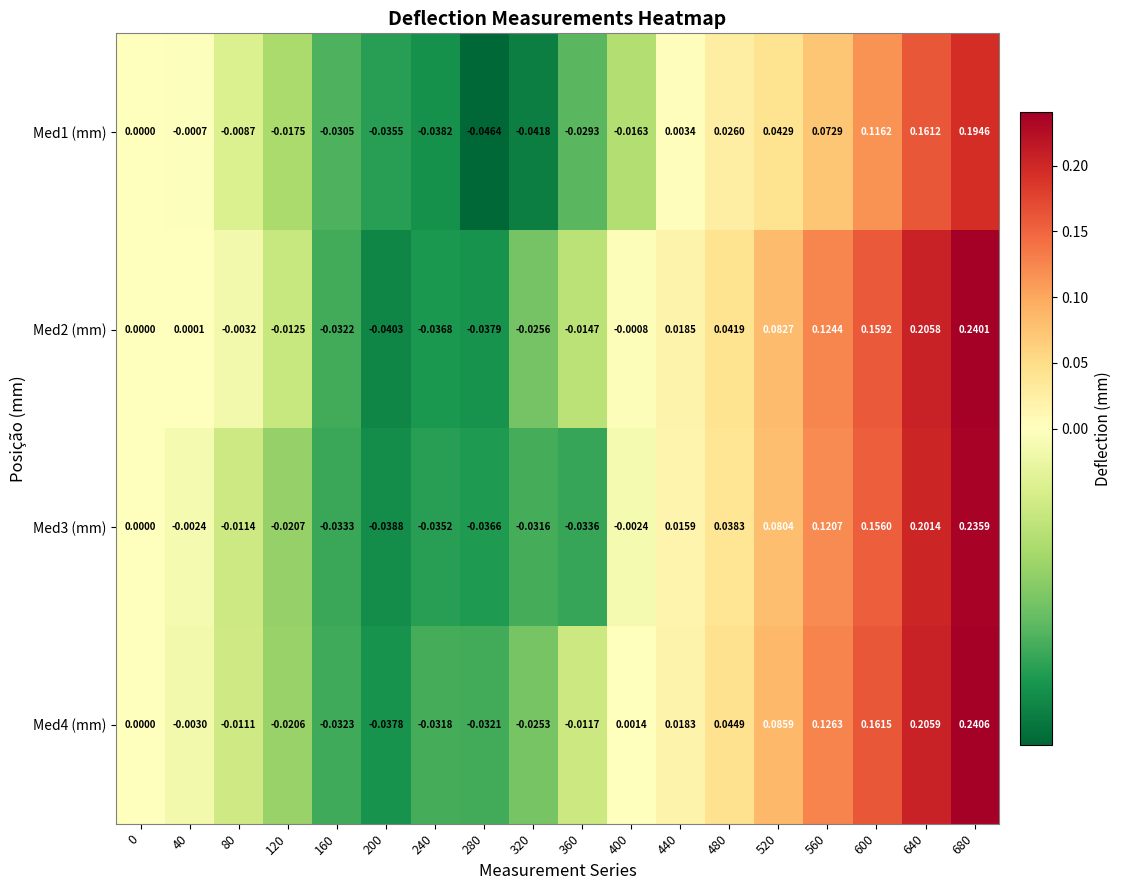

Is the value of Med3 (mm) at 480 greater than the value of Med2 (mm) at 680?

No